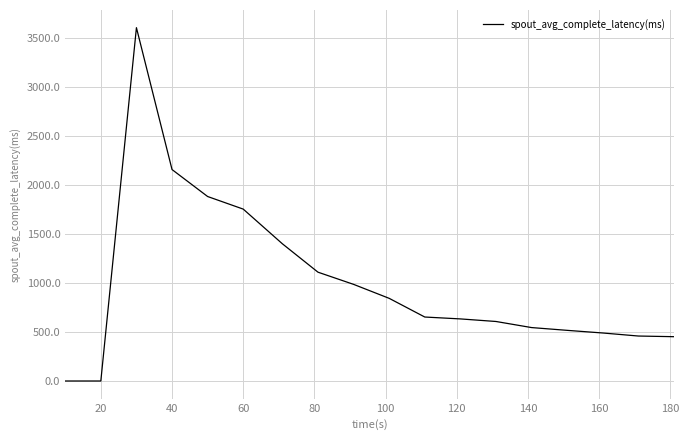

What is the difference between the maximum and minimum values?

3602.0